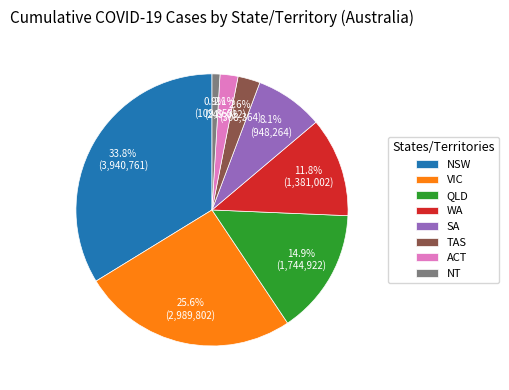

Is WA the majority of the pie?

No